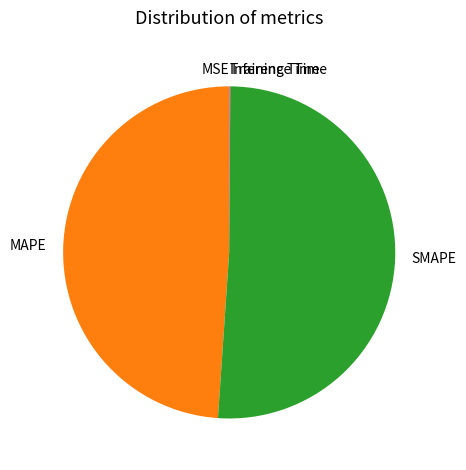

The SMAPE slice represents 51% of the pie. True or false?

True